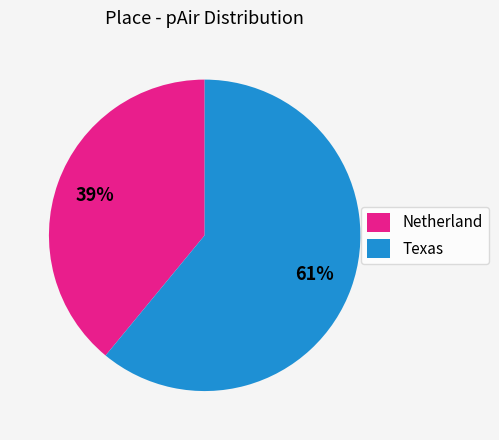

Is there any slice that represents more than half of the pie?

Yes